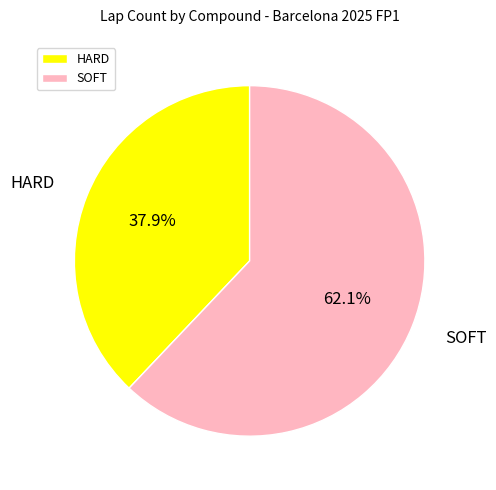

To the nearest percent, what is the difference between the largest and smallest slice percentages?

24%